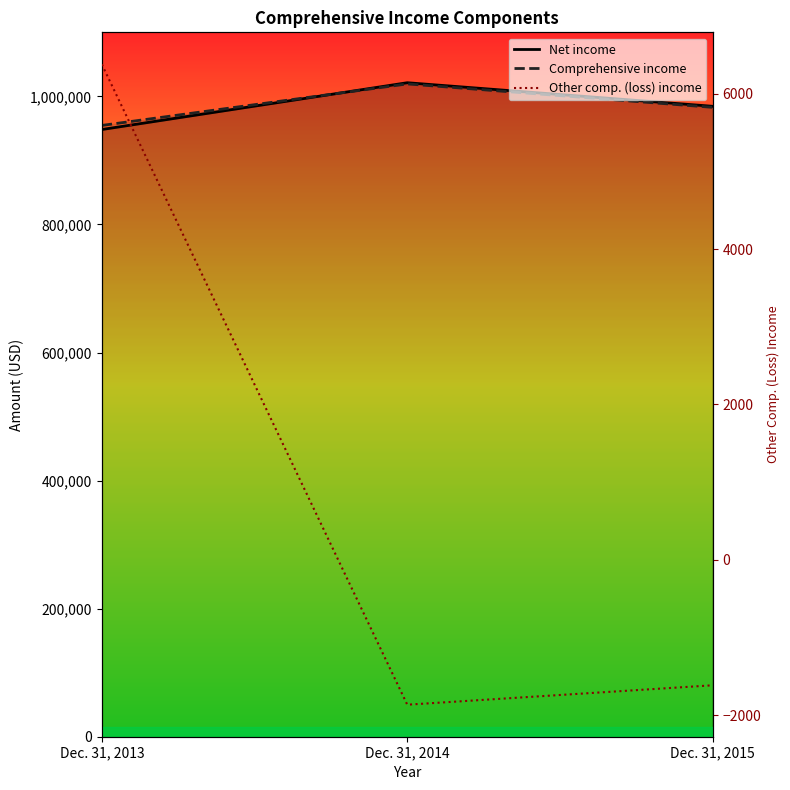

How many lines are shown in the chart?

3